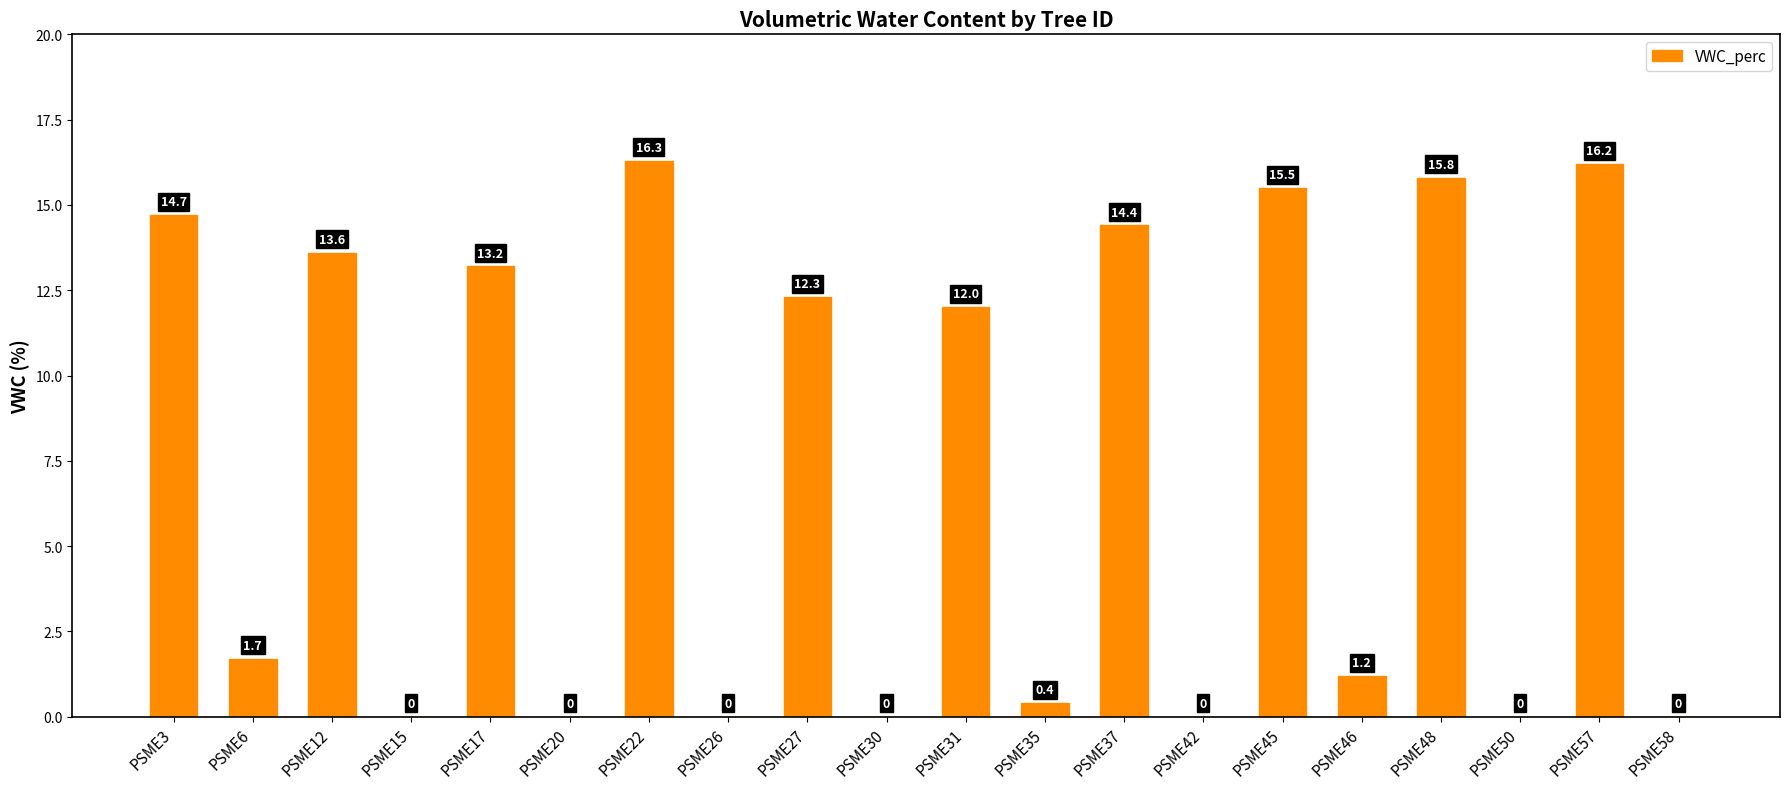

Reading left to right, extract all data points from this chart.

PSME3=14.7	PSME6=1.7	PSME12=13.6	PSME15=0.0	PSME17=13.2	PSME20=0.0	PSME22=16.3	PSME26=0.0	PSME27=12.3	PSME30=0.0	PSME31=12.0	PSME35=0.4	PSME37=14.4	PSME42=0.0	PSME45=15.5	PSME46=1.2	PSME48=15.8	PSME50=0.0	PSME57=16.2	PSME58=0.0